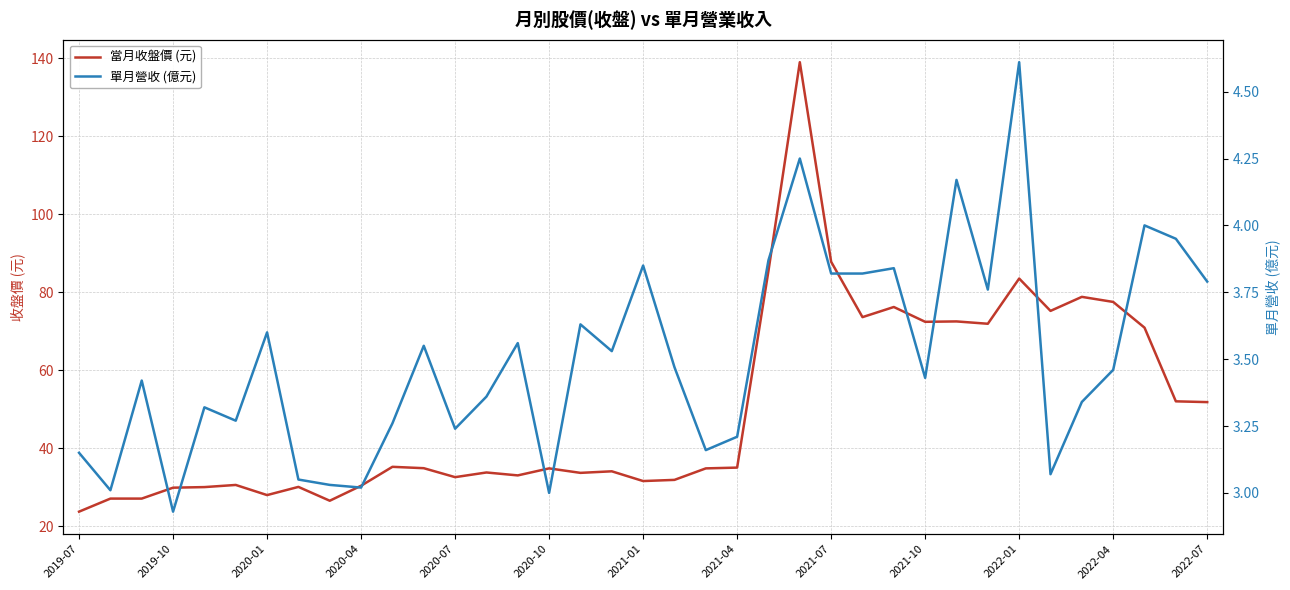

True or false: 當月收盤價 (元) has a value of 103.9 at 2022-04.

False